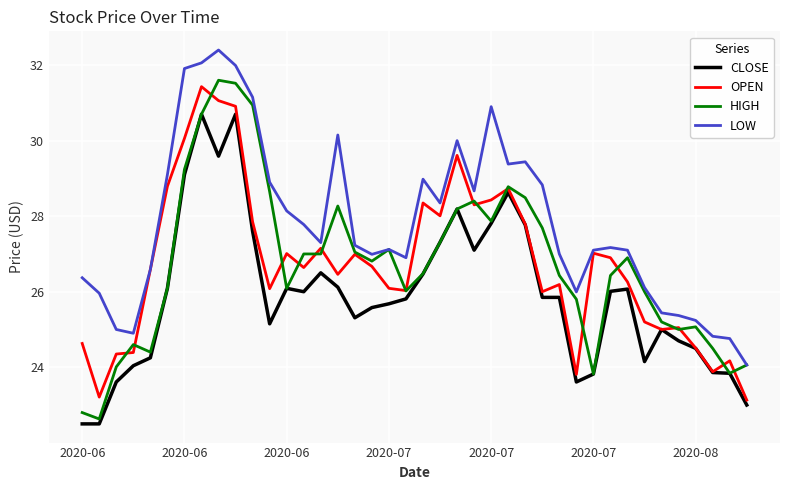

Which series has the largest total across all categories?

LOW